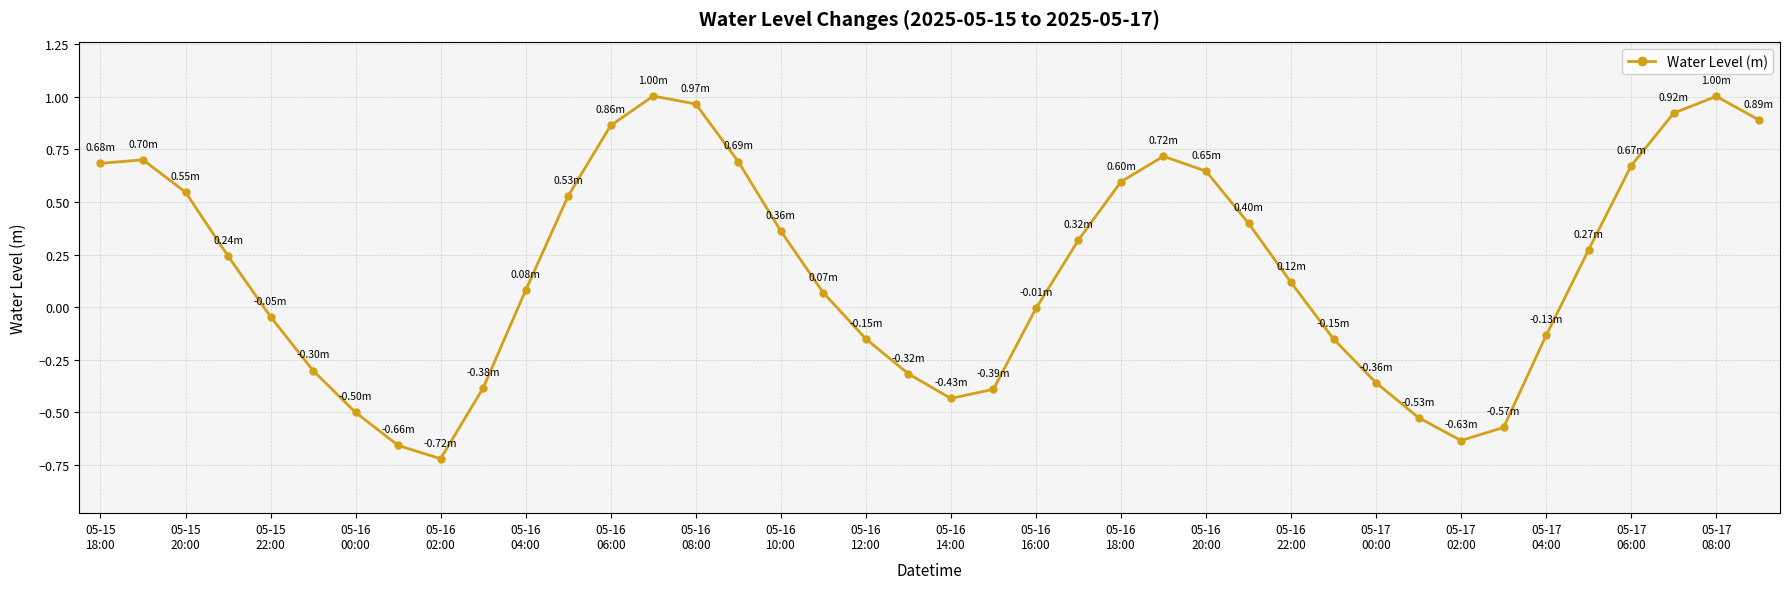

How many interior local valleys (lower than both neighbors) does the data have?

3